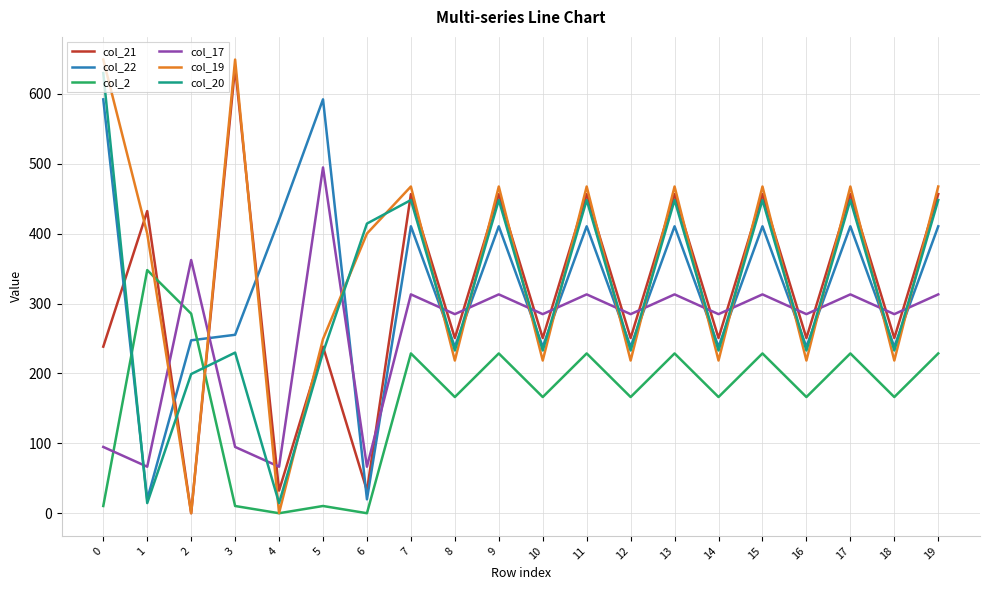

What is the difference between the highest and lowest values at 16?

118.6